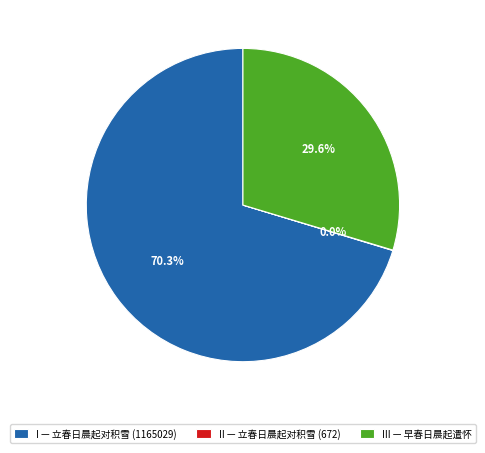

What portion of the pie excludes III — 早春日晨起遣怀?

70.4%